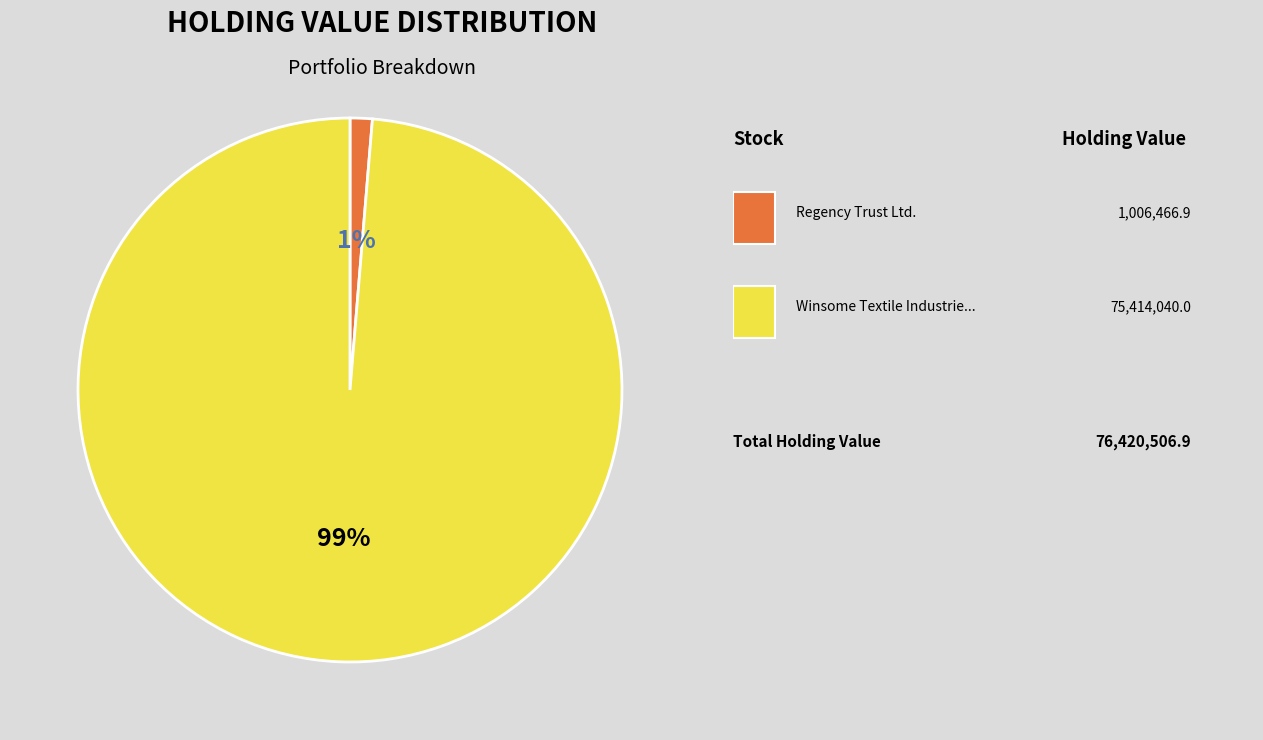

Is there a majority slice in this chart?

Yes